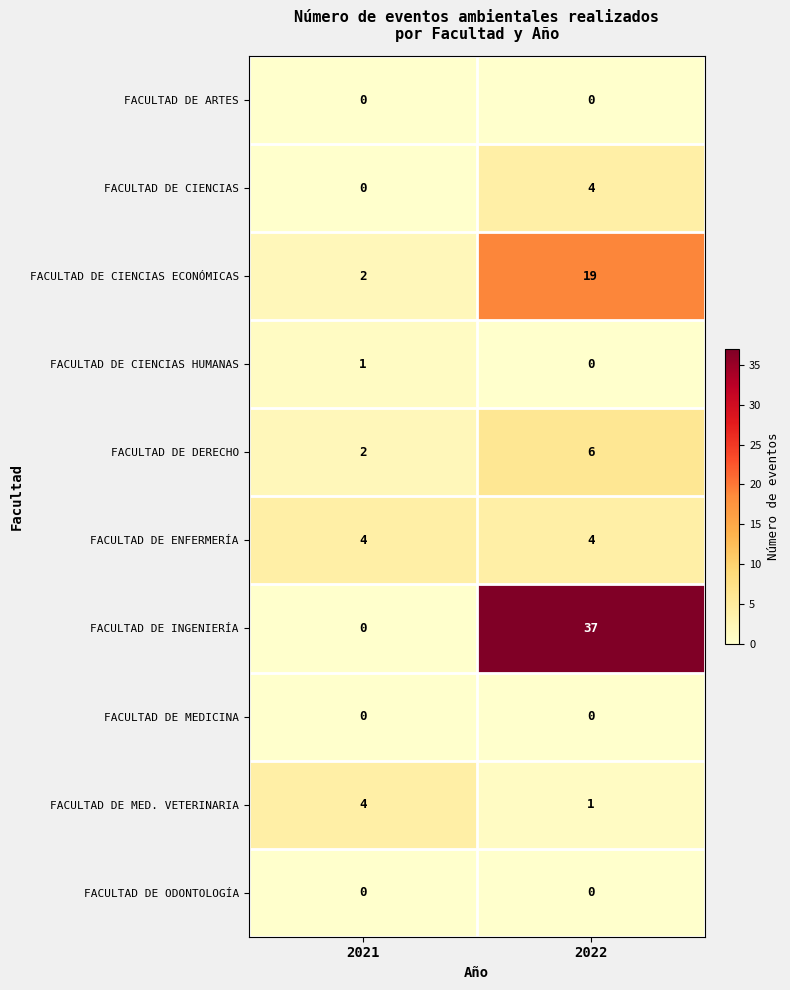

Reading left to right, list all the values displayed in this chart.

FACULTAD DE ARTES: 2021=0	2022=0
FACULTAD DE CIENCIAS: 2021=0	2022=4
FACULTAD DE CIENCIAS ECONÓMICAS: 2021=2	2022=19
FACULTAD DE CIENCIAS HUMANAS: 2021=1	2022=0
FACULTAD DE DERECHO: 2021=2	2022=6
FACULTAD DE ENFERMERÍA: 2021=4	2022=4
FACULTAD DE INGENIERÍA: 2021=0	2022=37
FACULTAD DE MEDICINA: 2021=0	2022=0
FACULTAD DE MED. VETERINARIA: 2021=4	2022=1
FACULTAD DE ODONTOLOGÍA: 2021=0	2022=0